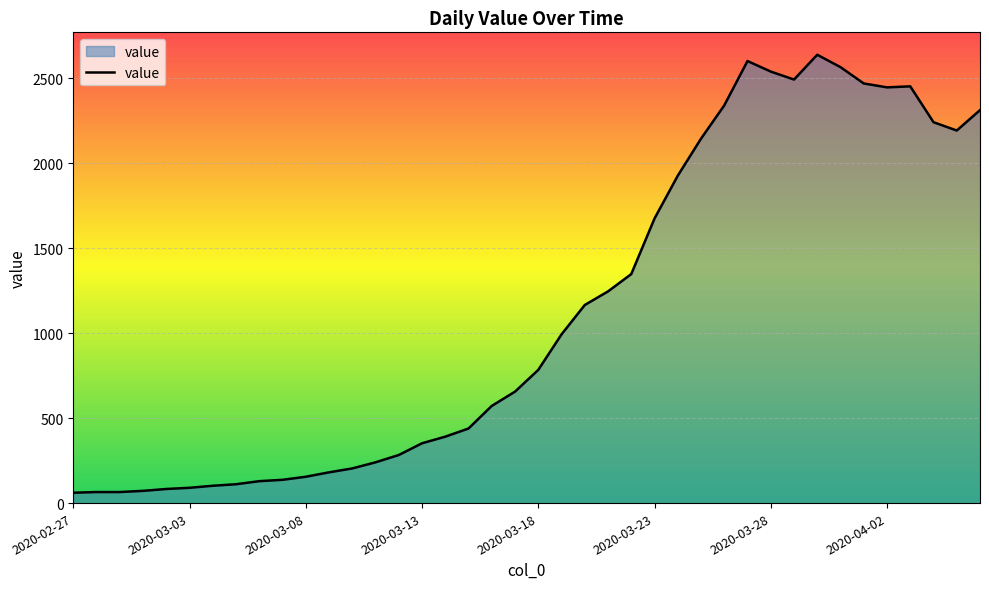

What is the minimum value shown in the chart?

61